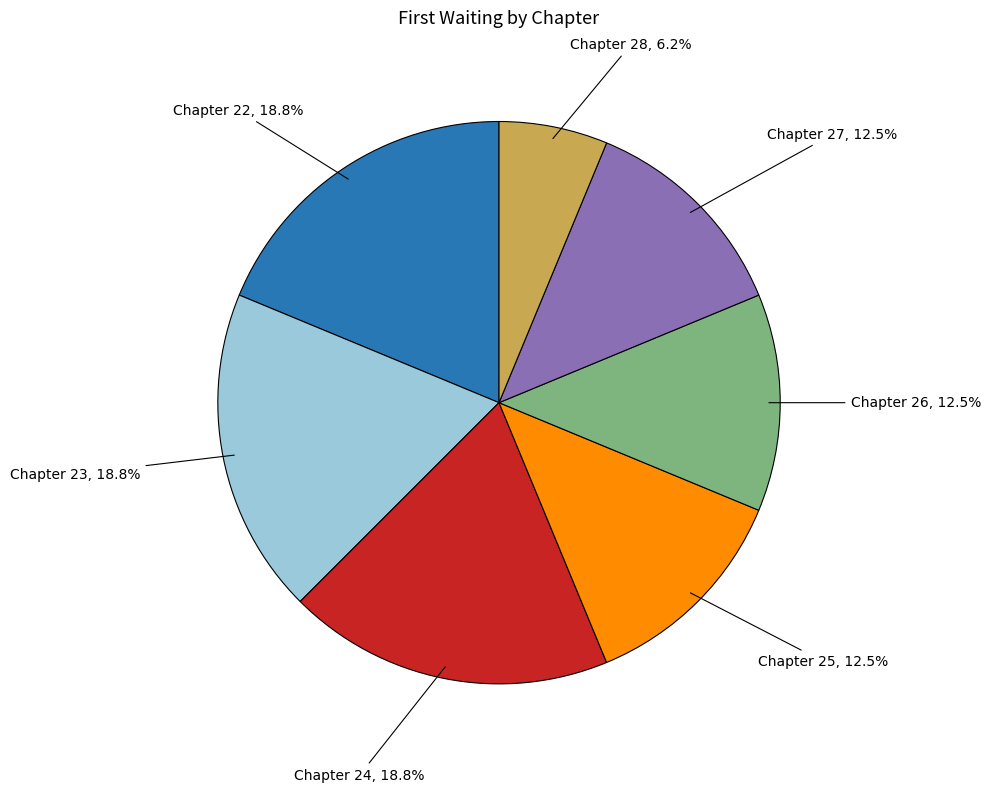

Approximately how many times larger is the value at Chapter 26 compared to Chapter 25?

1.0